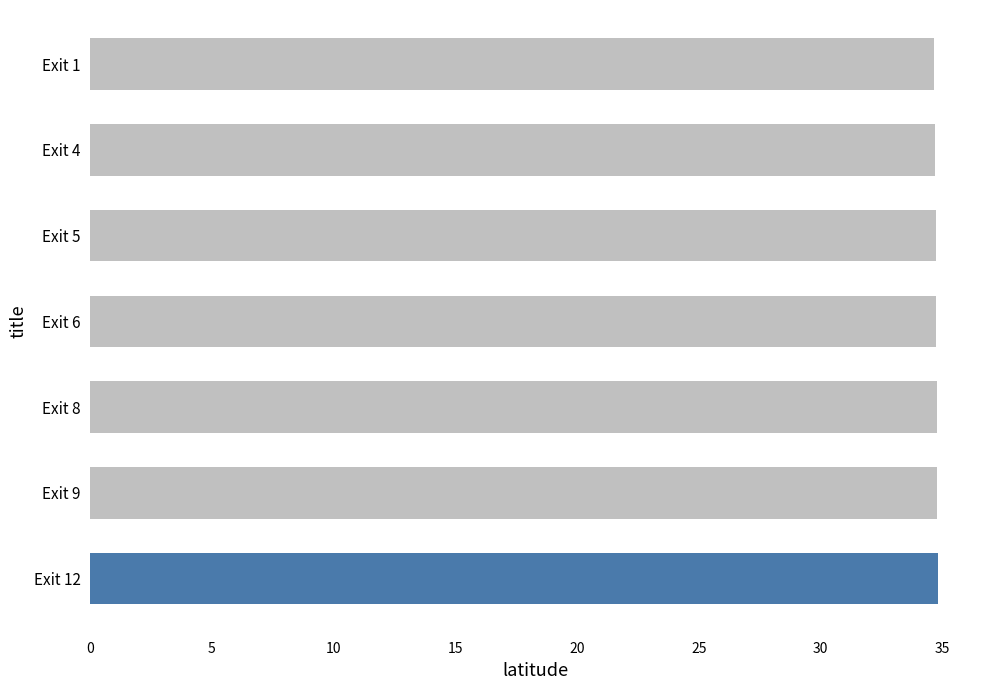

Approximately how many times larger is the value at Exit 5 compared to Exit 4?

1.0